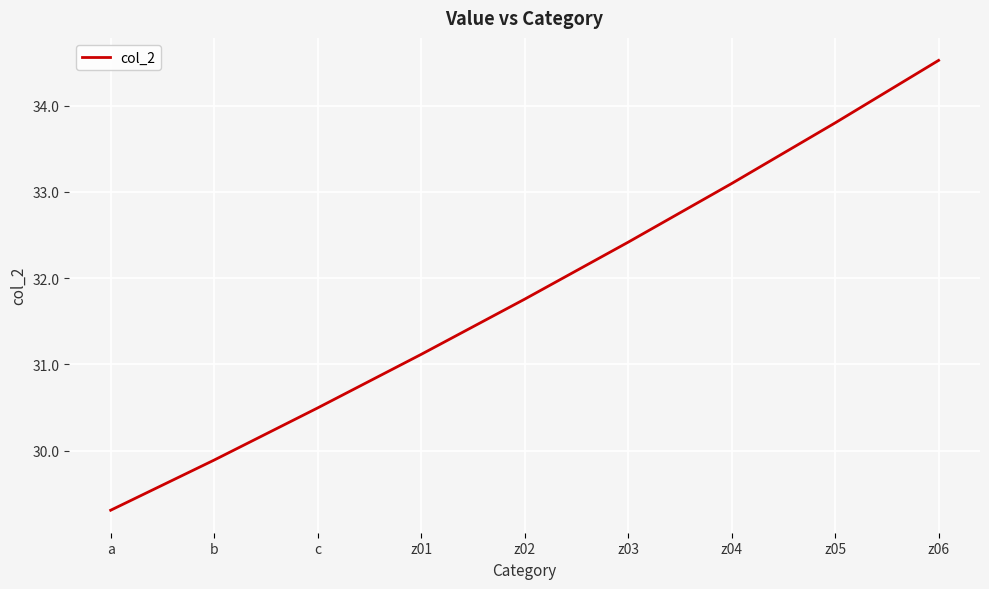

What position from the right is z05?

2